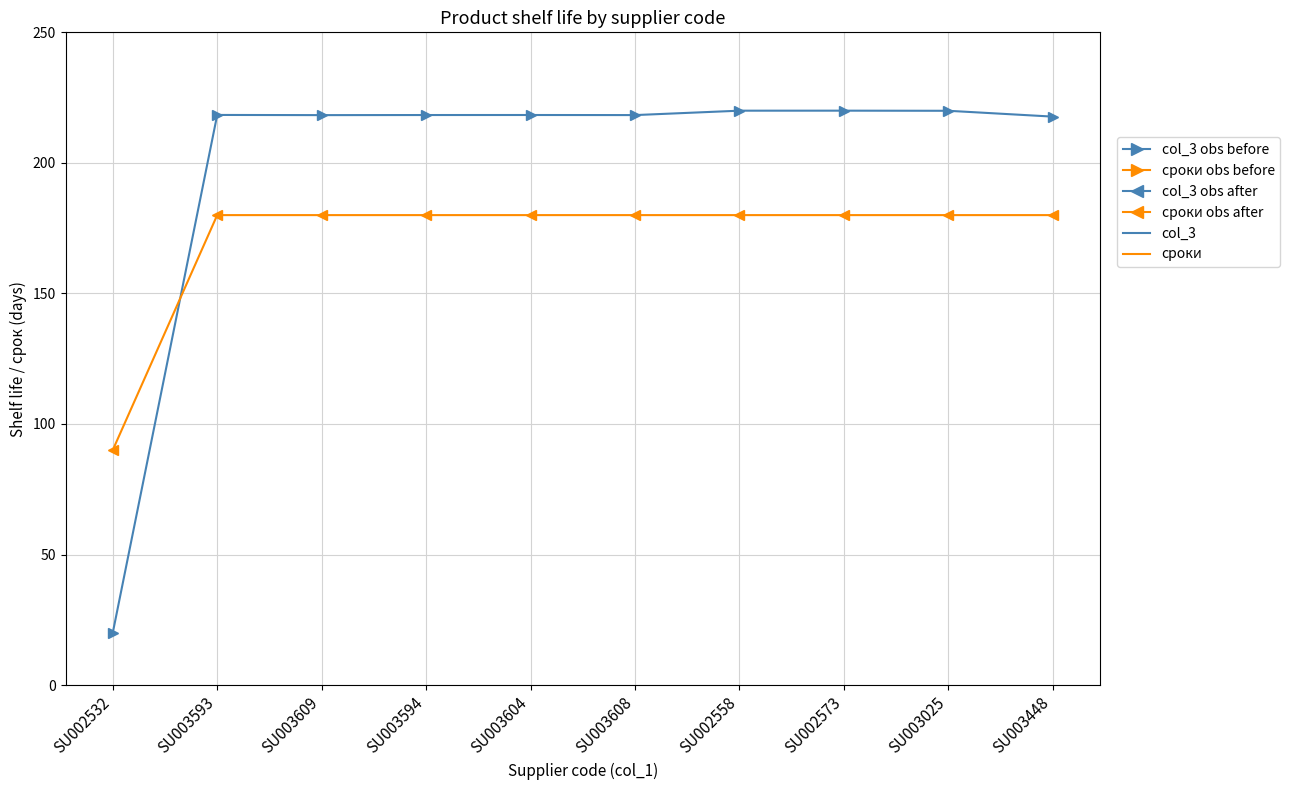

What position from the left is SU003604?

5